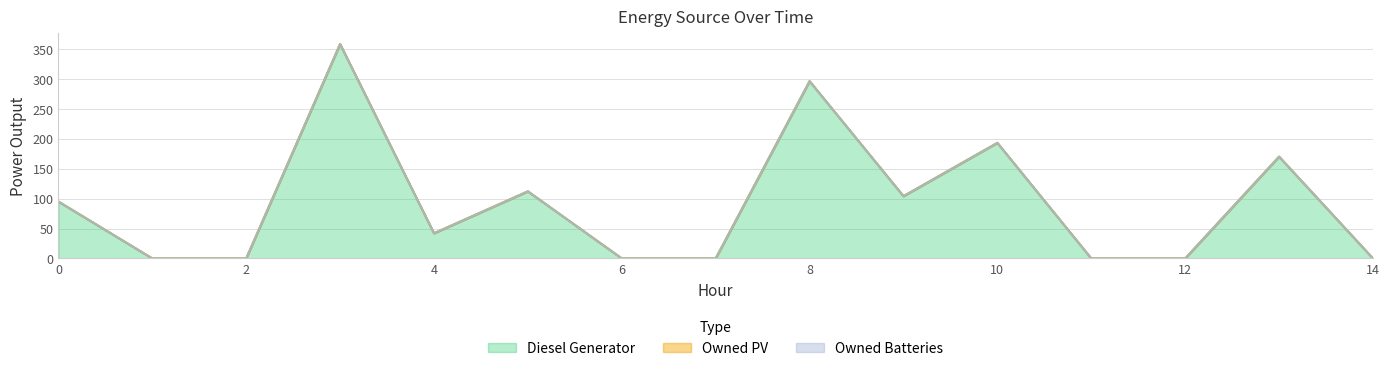

The value of Owned PV at 3 is 0. True or false?

True